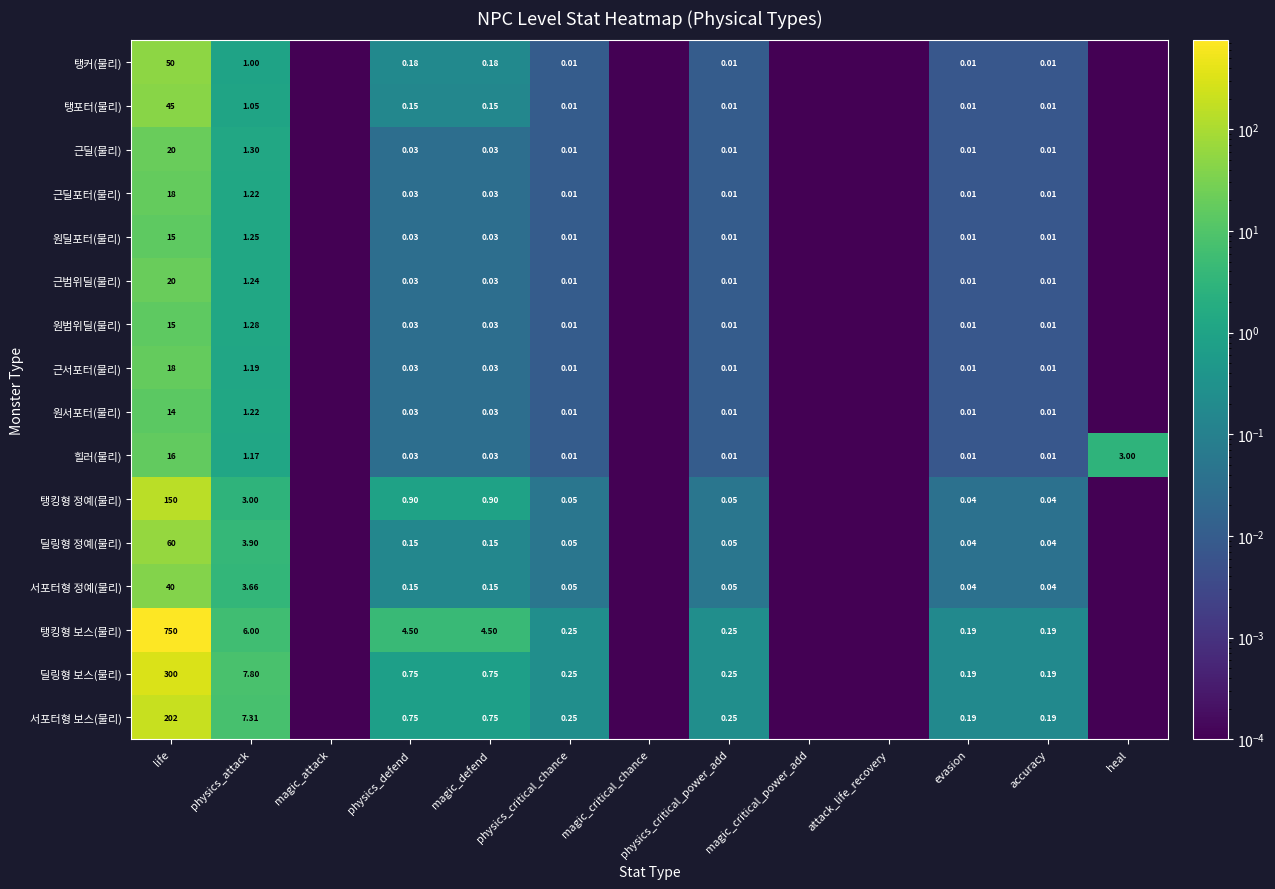

What is the average value of the 서포터형 정예(물리) series?

3.4